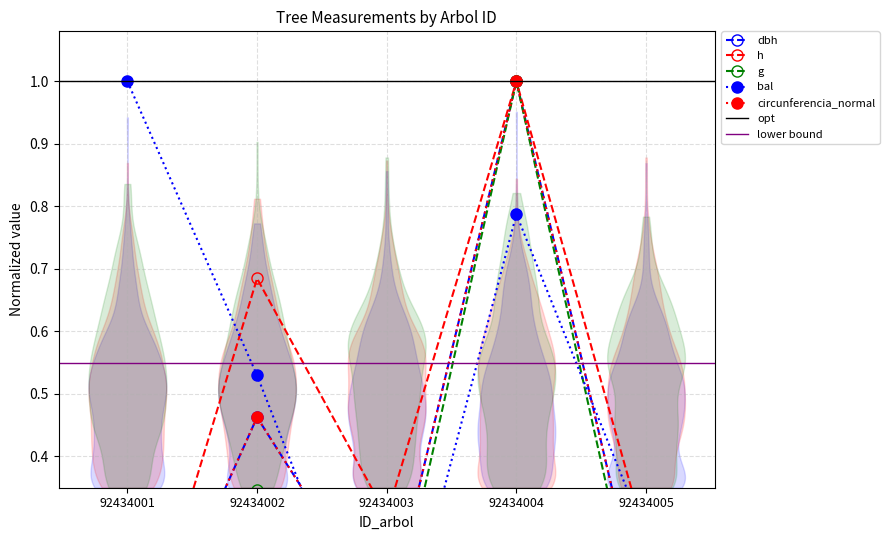

What is the difference between the dbh values at 92434002 and 92434005?

0.3